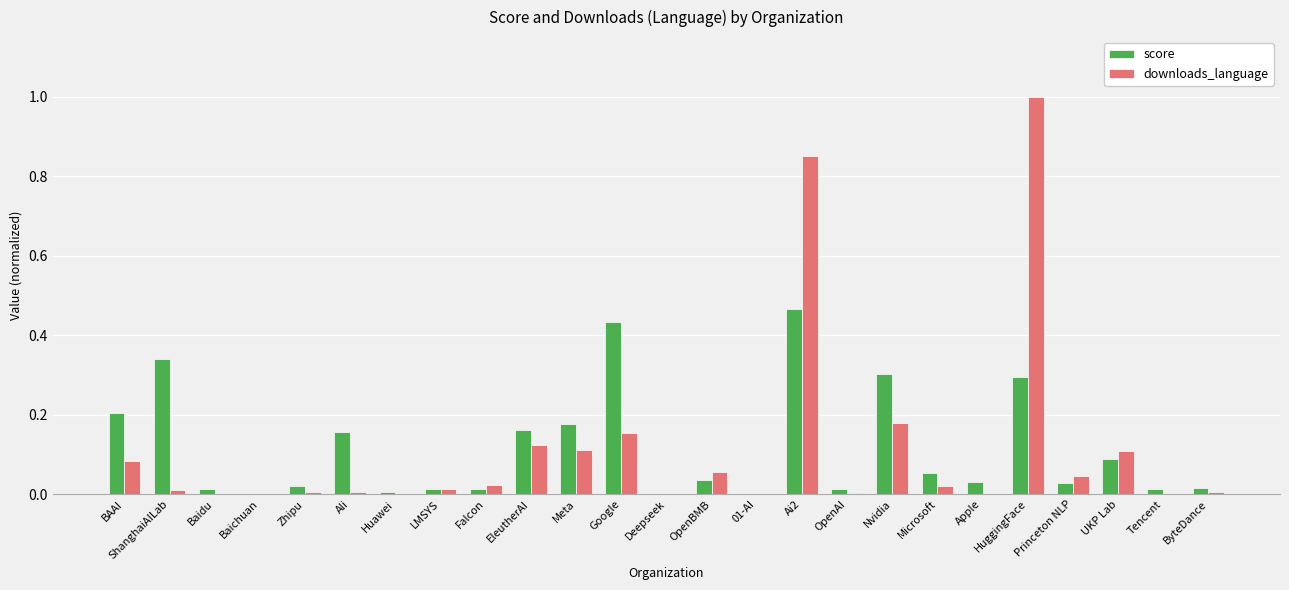

What is the sum of all downloads_language values?

2.8